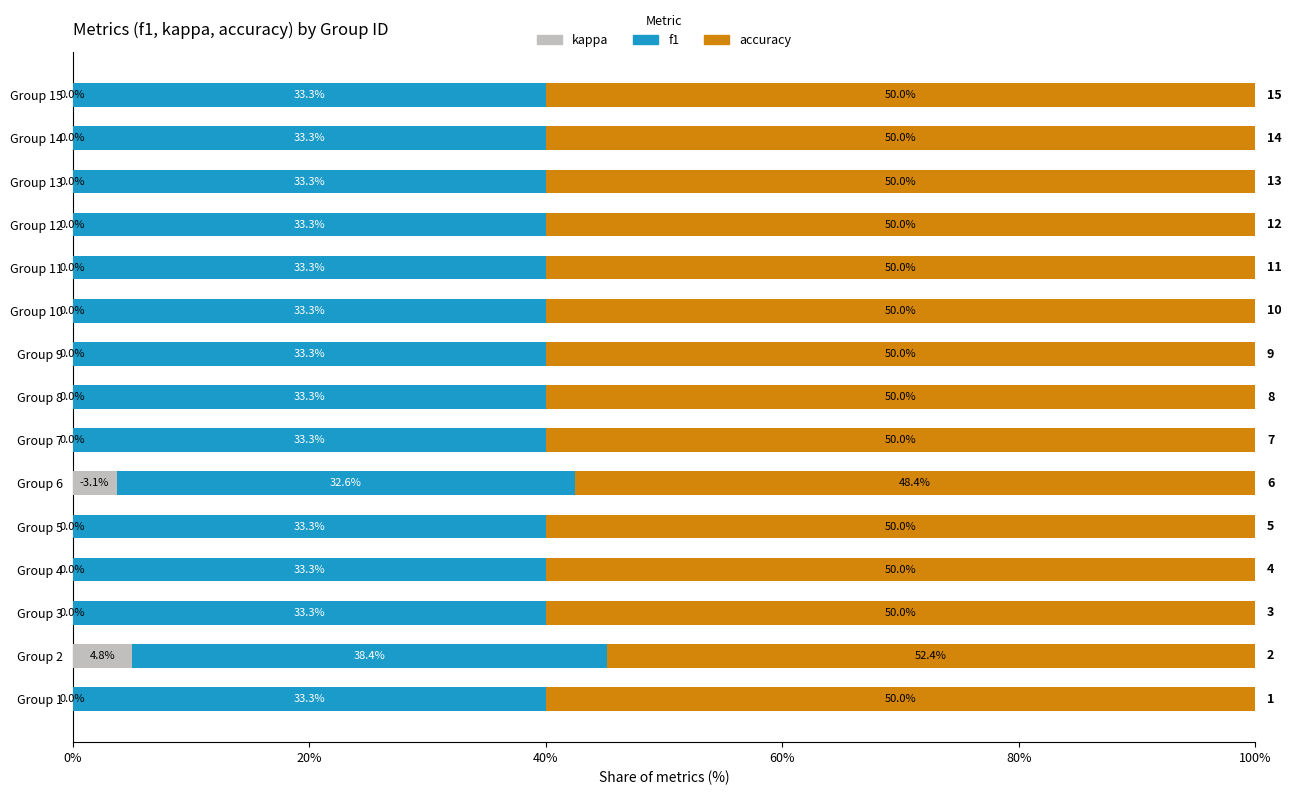

Reading left to right, extract all data points from this chart.

kappa: 0.0	0.0	0.0	0.0	0.0	0.0	0.0	0.0	0.0	0.0	0.0	0.0	0.0	0.0	0.0
f1: 0.4	0.4	0.4	0.4	0.4	0.4	0.4	0.4	0.4	0.4	0.4	0.4	0.4	0.4	0.4
accuracy: 0.6	0.5	0.6	0.6	0.6	0.6	0.6	0.6	0.6	0.6	0.6	0.6	0.6	0.6	0.6